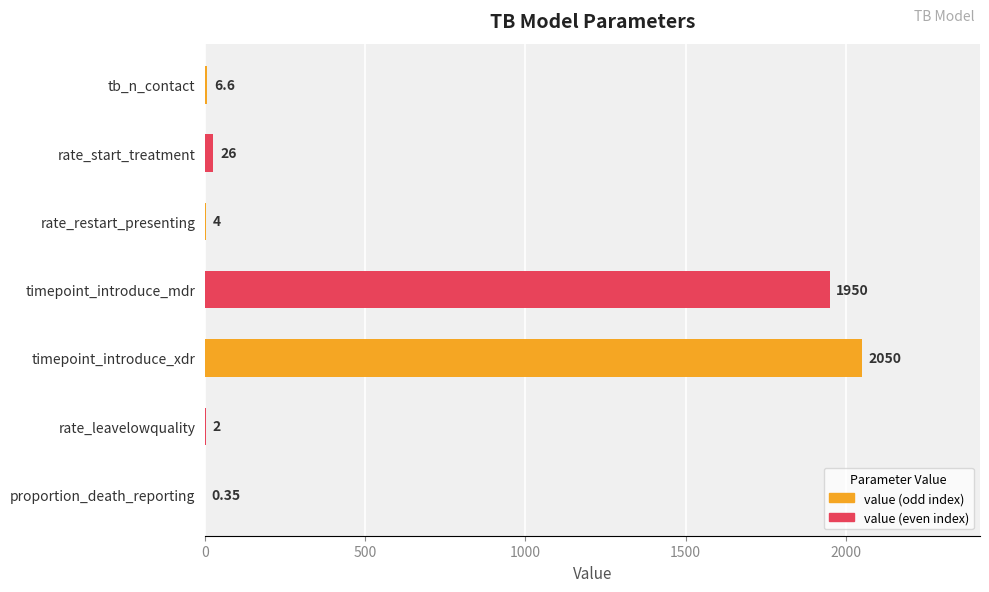

Where is the data nearest to the value 1025?

timepoint_introduce_mdr